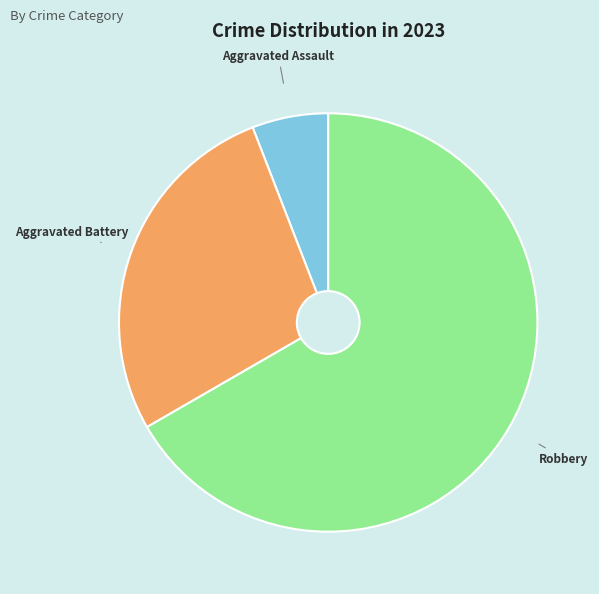

Is it true that Robbery is 67% of the pie?

True